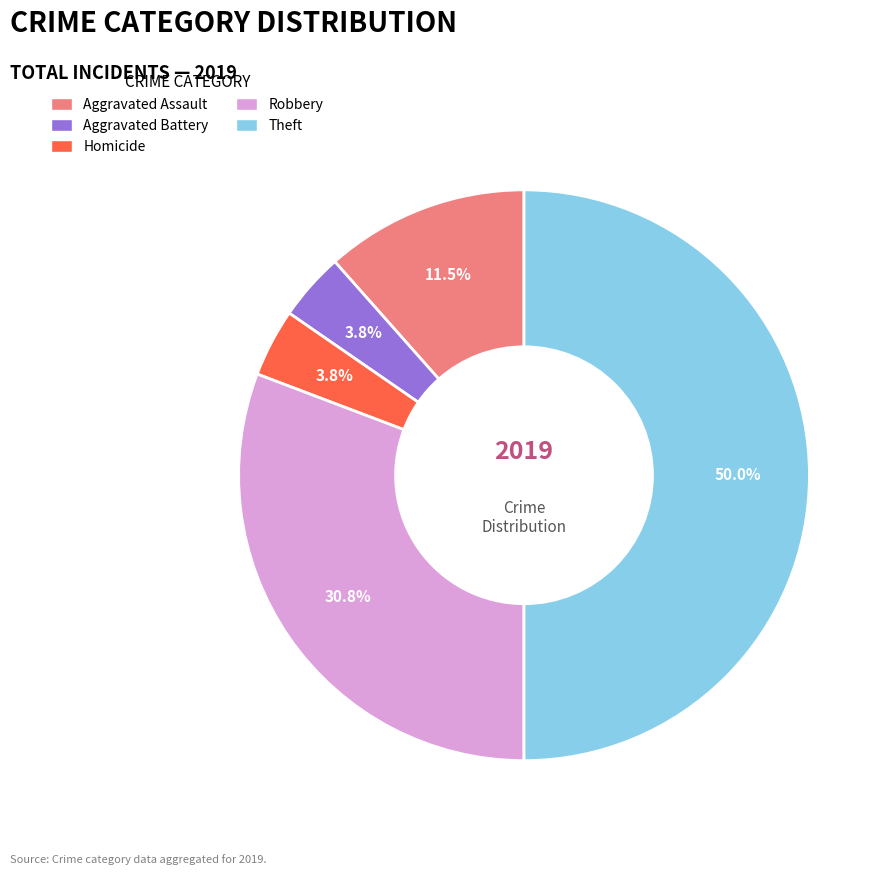

Count the number of slices in the pie.

5